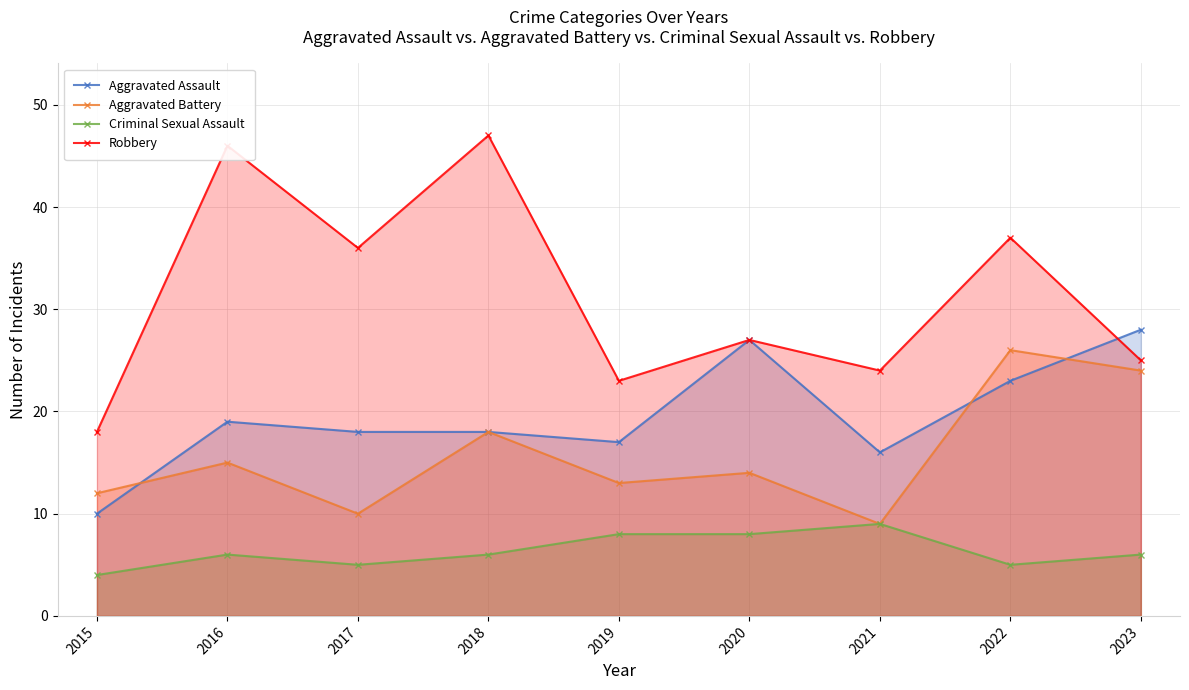

What are all the series names shown in the legend?

Aggravated Assault, Aggravated Battery, Criminal Sexual Assault, Robbery